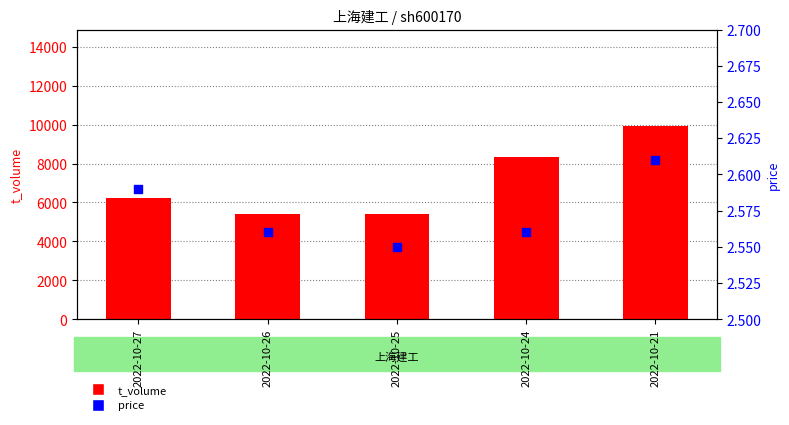

At how many categories does at least one series exceed 4342?

5